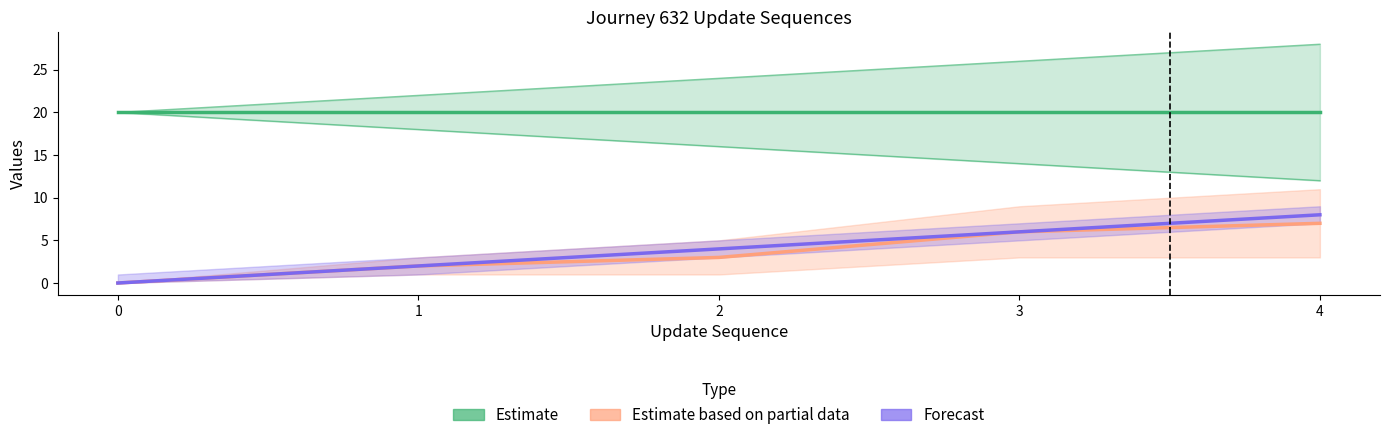

Reading left to right, list all the values displayed in this chart.

Estimate: 20	20	20	20	20
Estimate based on partial data: 0	2	3	6	7
Forecast: 0	2	4	6	8